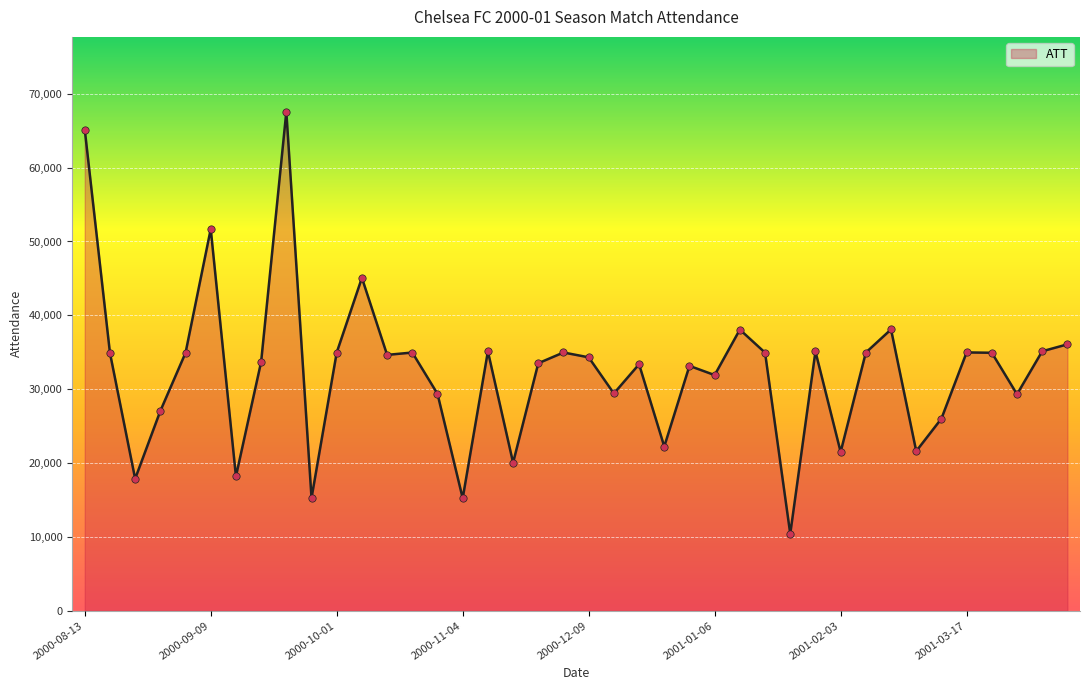

What is the greatest value displayed?

67568